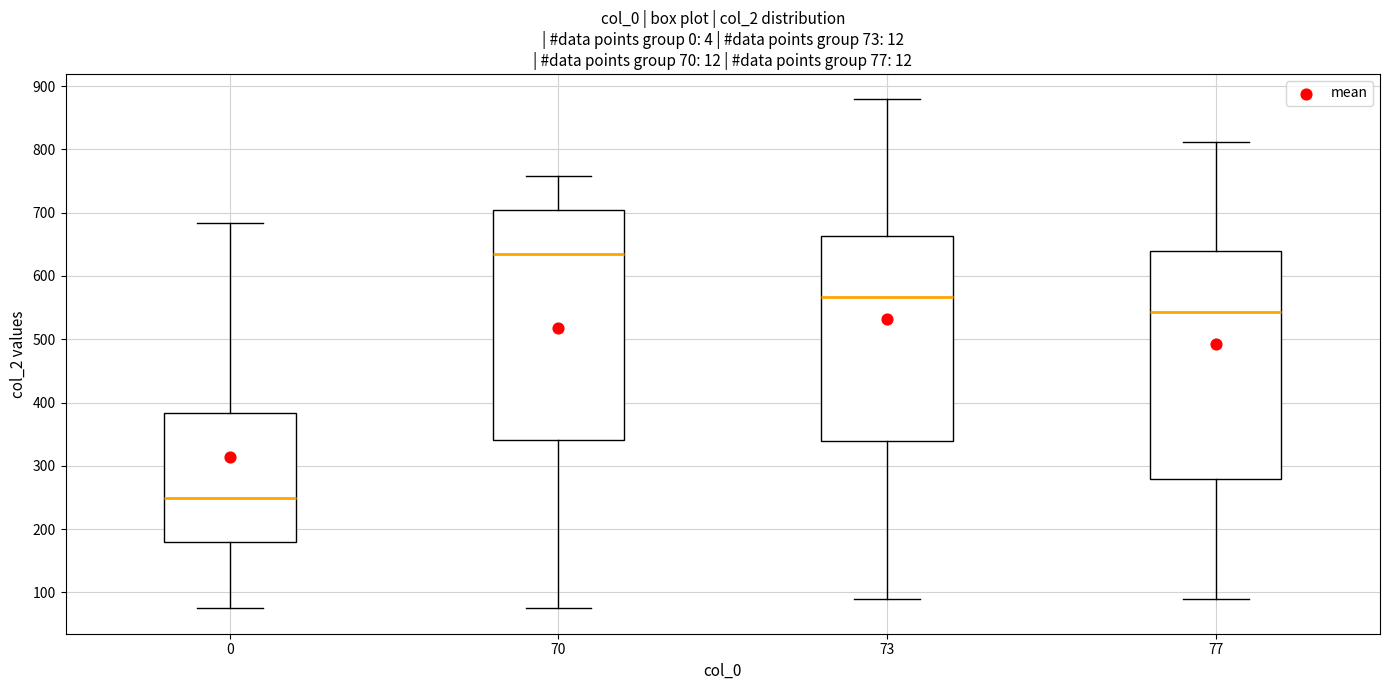

Which box has the highest median line?

70